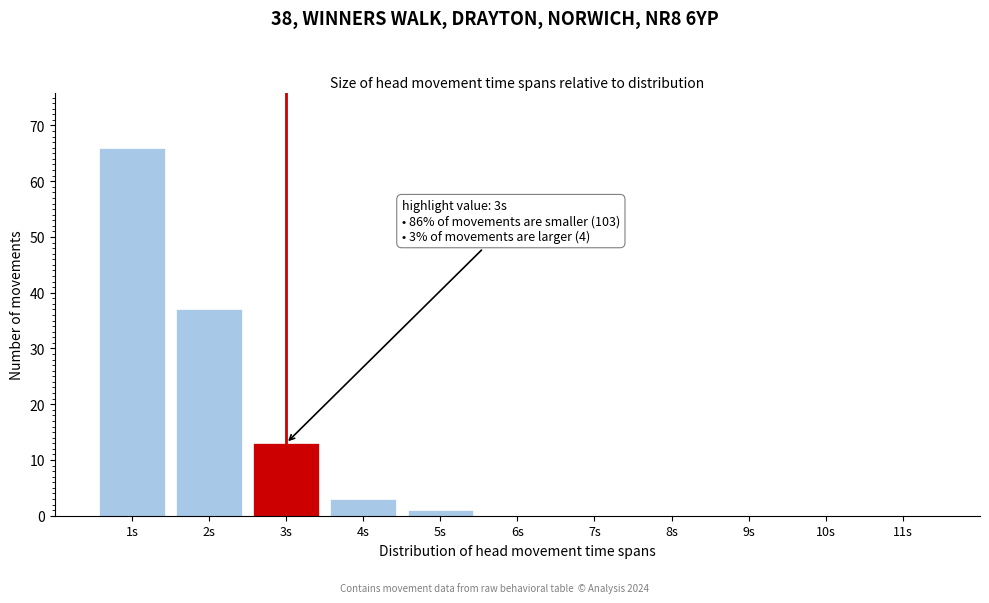

Over which range of the x-axis is the bar tallest?

0.5 to 1.5